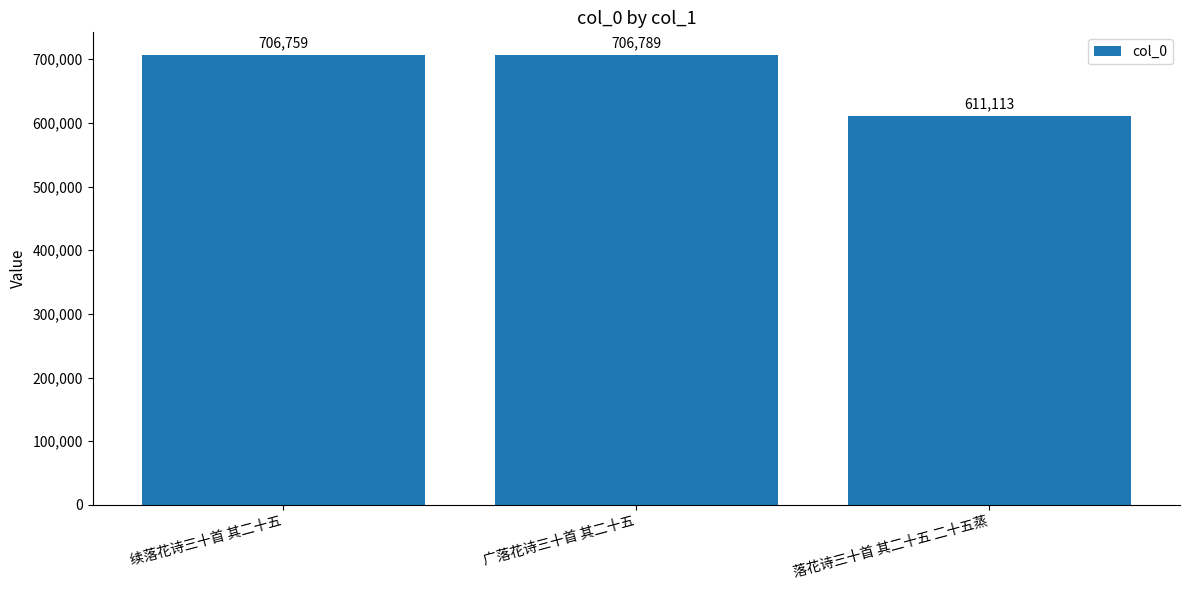

Which has a higher value, 广落花诗三十首 其二十五 or 落花诗三十首 其二十五 二十五蒸?

广落花诗三十首 其二十五